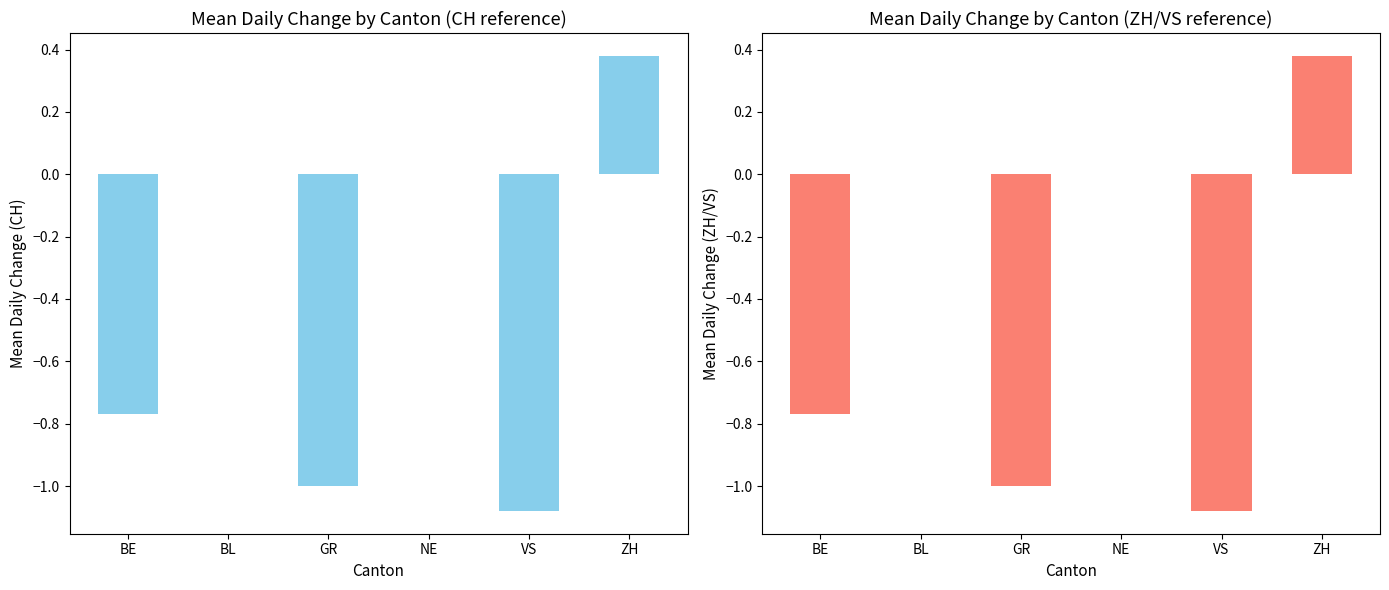

What is the smallest value displayed?

-1.1